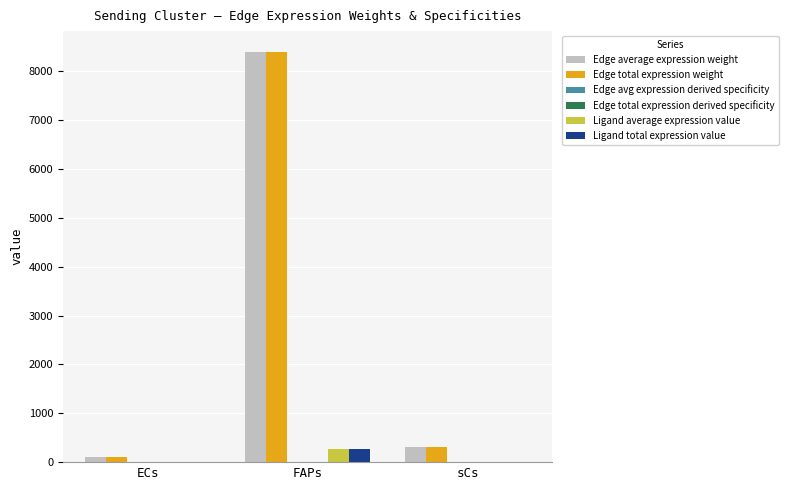

True or false: Ligand total expression value has a value of 264.6 at FAPs.

True